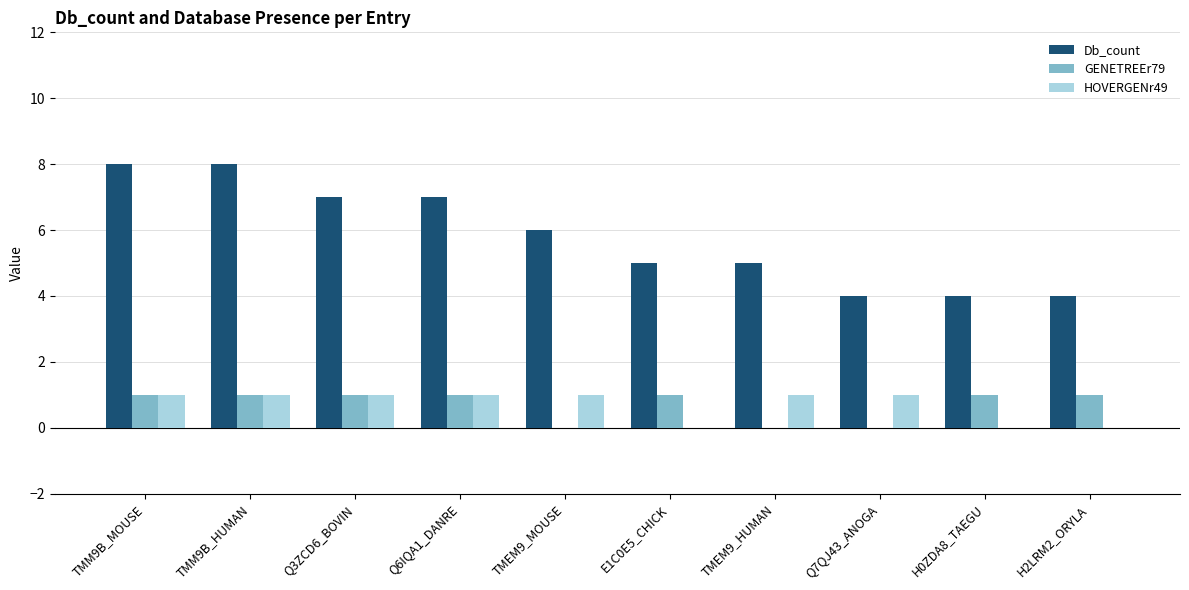

What is the highest value of the Db_count series?

8